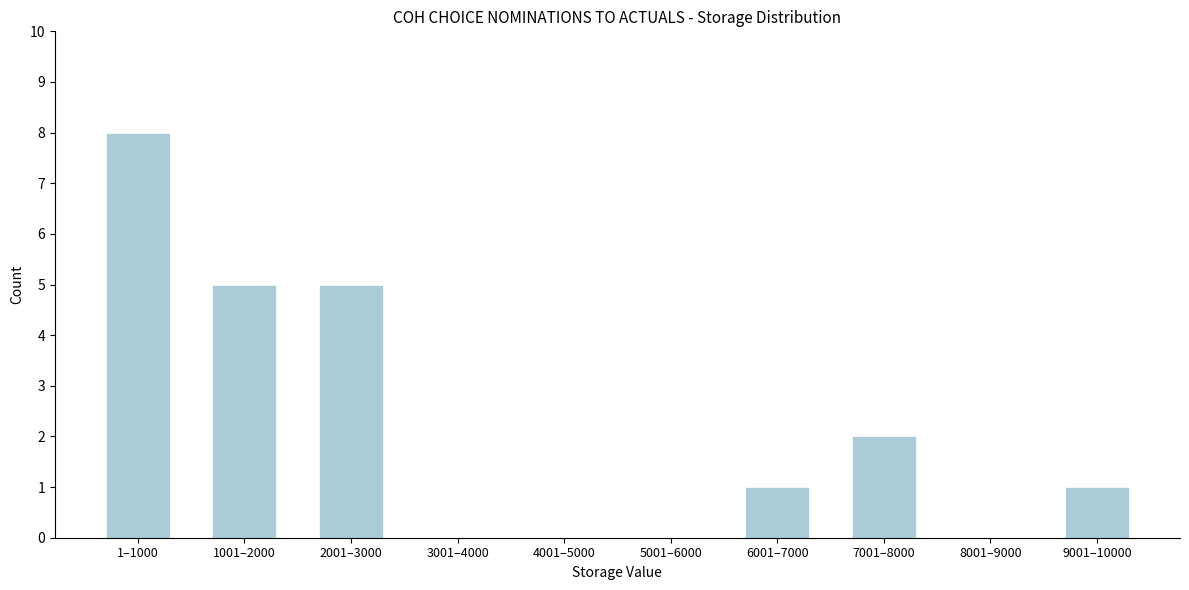

Reading right to left, list all the values displayed in this chart.

9001–10000=1	8001–9000=0	7001–8000=2	6001–7000=1	5001–6000=0	4001–5000=0	3001–4000=0	2001–3000=5	1001–2000=5	1–1000=8